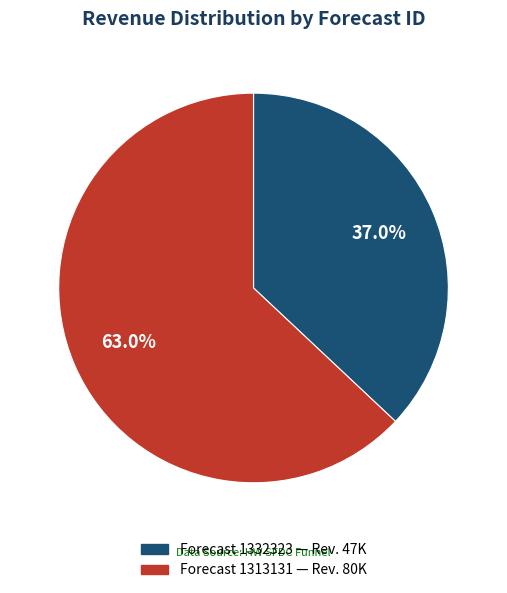

Is there any slice that represents more than half of the pie?

Yes